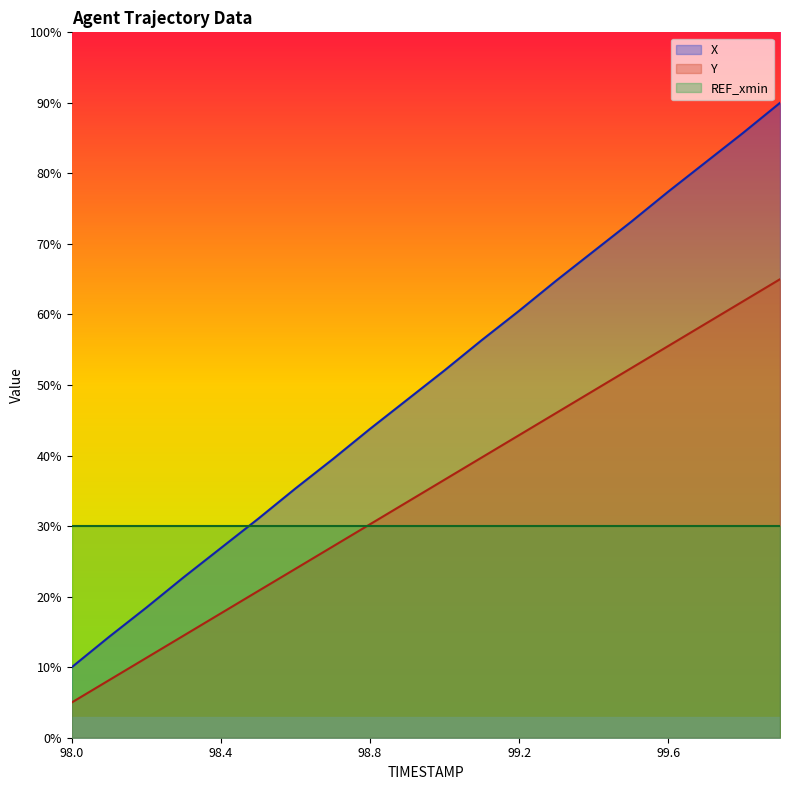

What is the highest value of the Y series?

65.0